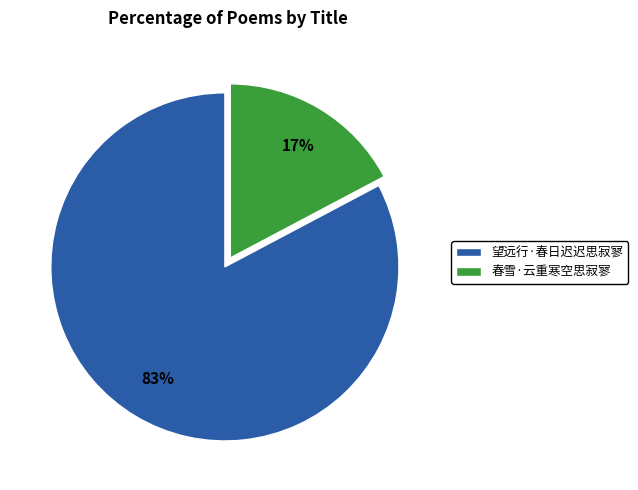

To the nearest percent, what portion does 春雪·云重寒空思寂寥 represent?

17%